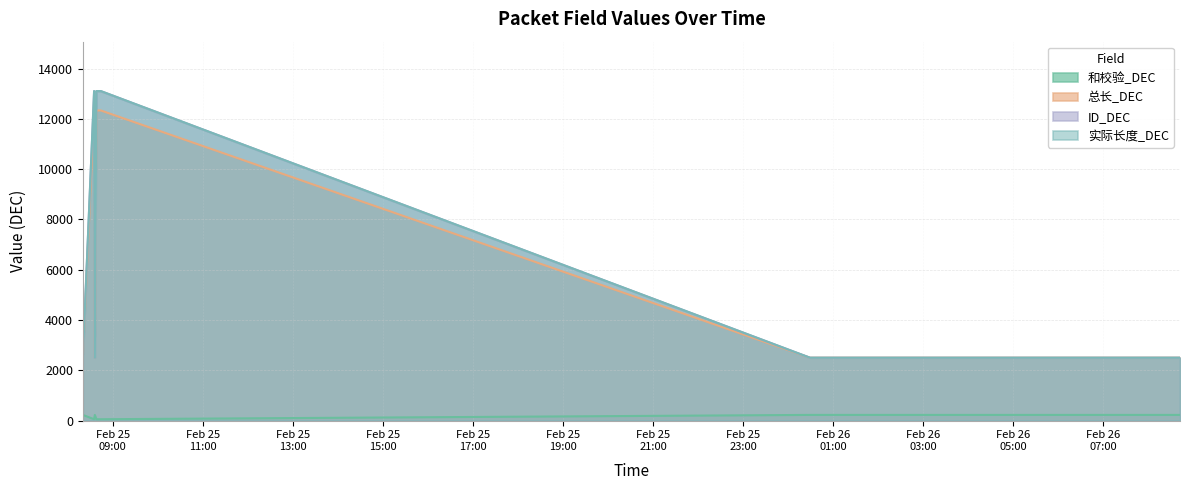

What is the label of the 2nd point from the left?

2025-02-25 08:35